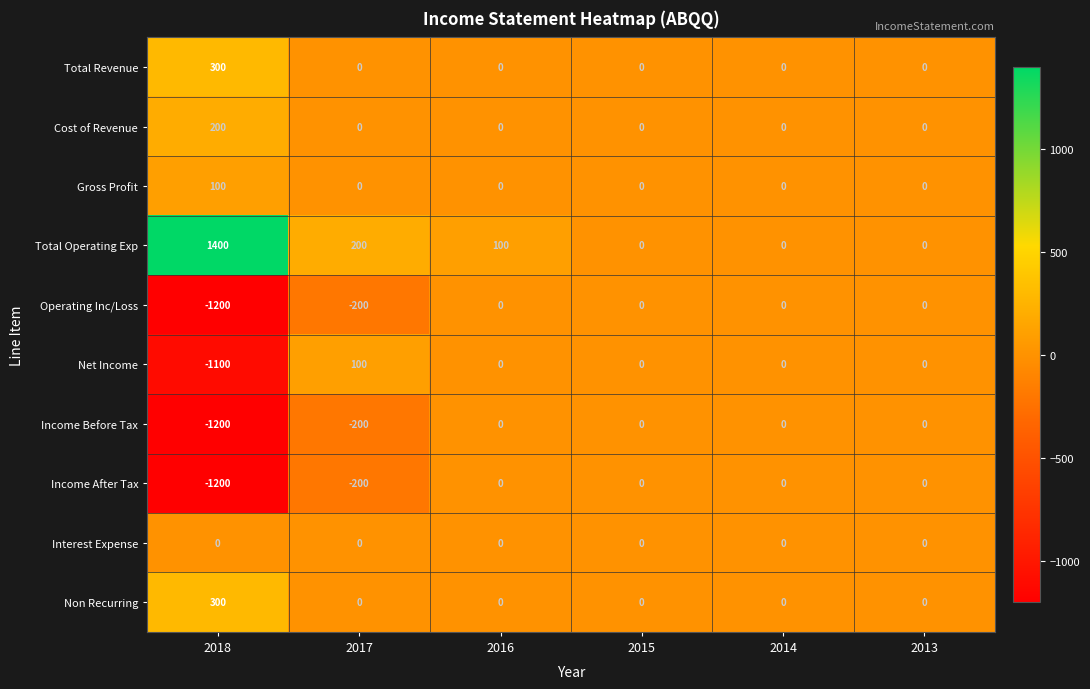

How many distinct data groups are displayed?

10